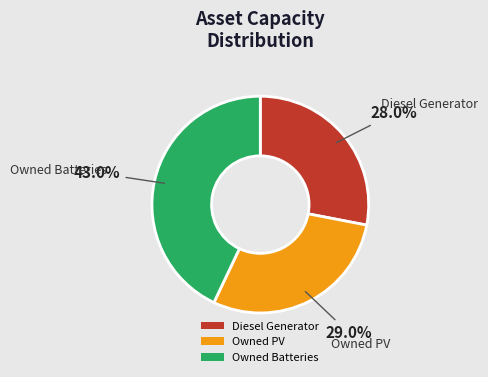

What percentage do Diesel Generator and Owned Batteries together represent?

71.0%